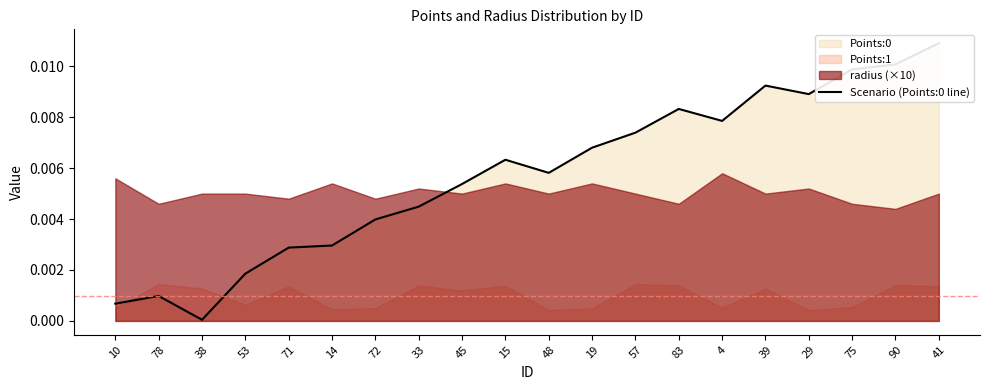

Does the chart display data point markers on the line(s)?

No